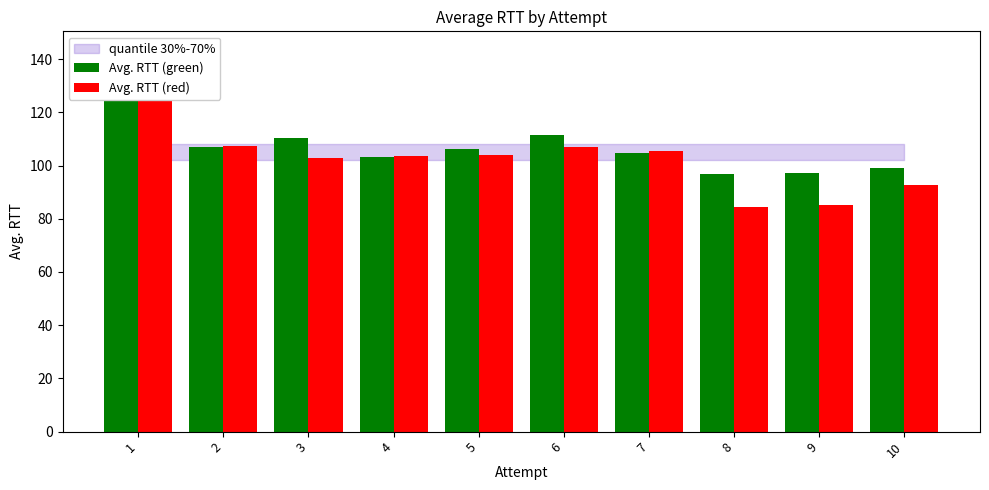

Which category has the highest value in the Avg. RTT (green) series?

1